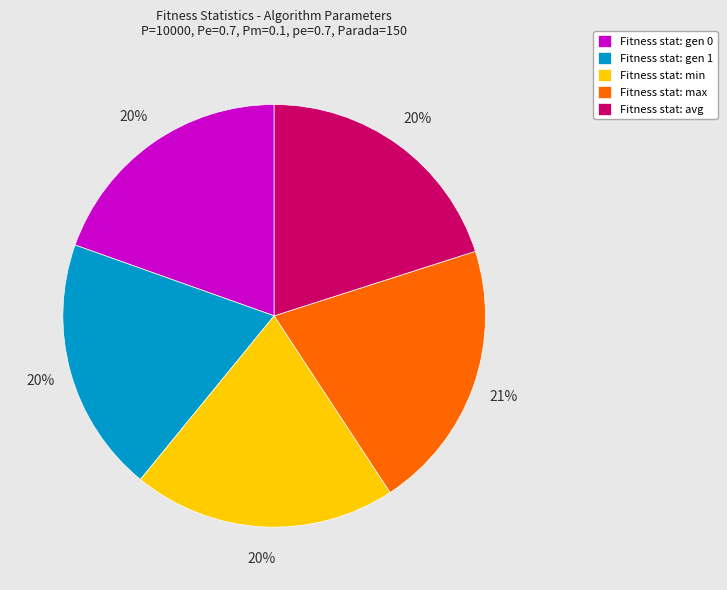

Is it true that Fitness stat: avg is 20% of the pie?

True